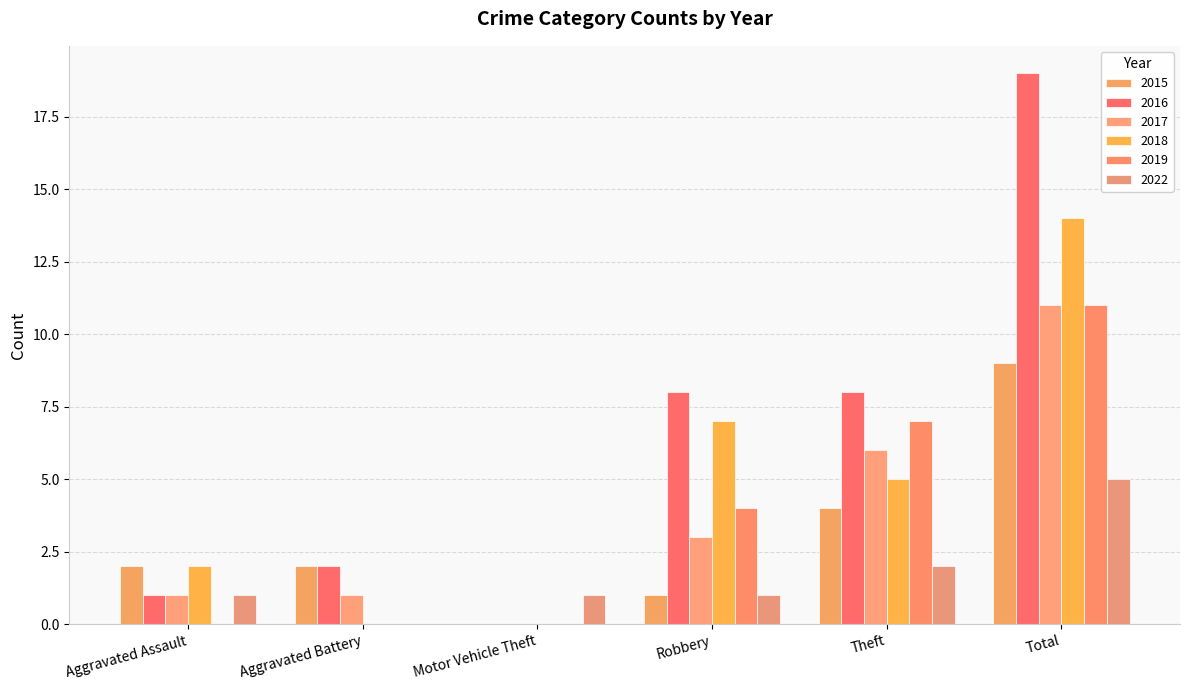

What value does the 2016 series have at Robbery, to the nearest 10?

10